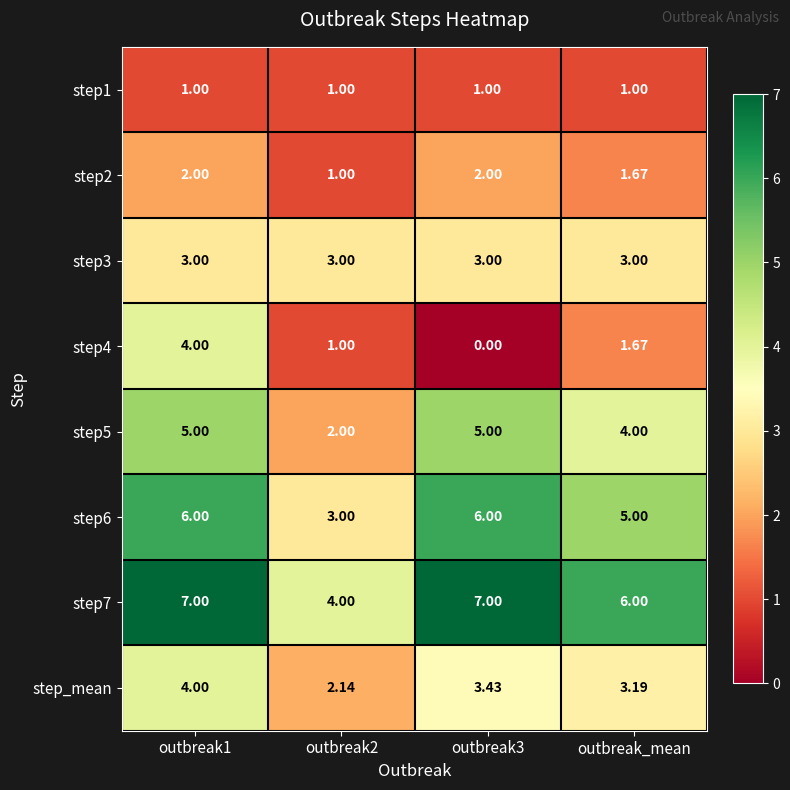

Is the value of step7 at outbreak1 greater than the value of step6 at outbreak2?

Yes